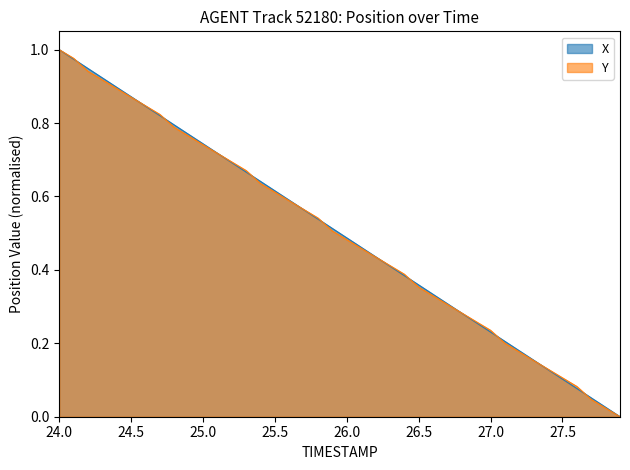

What is the total value across all series at 26.8?

0.6